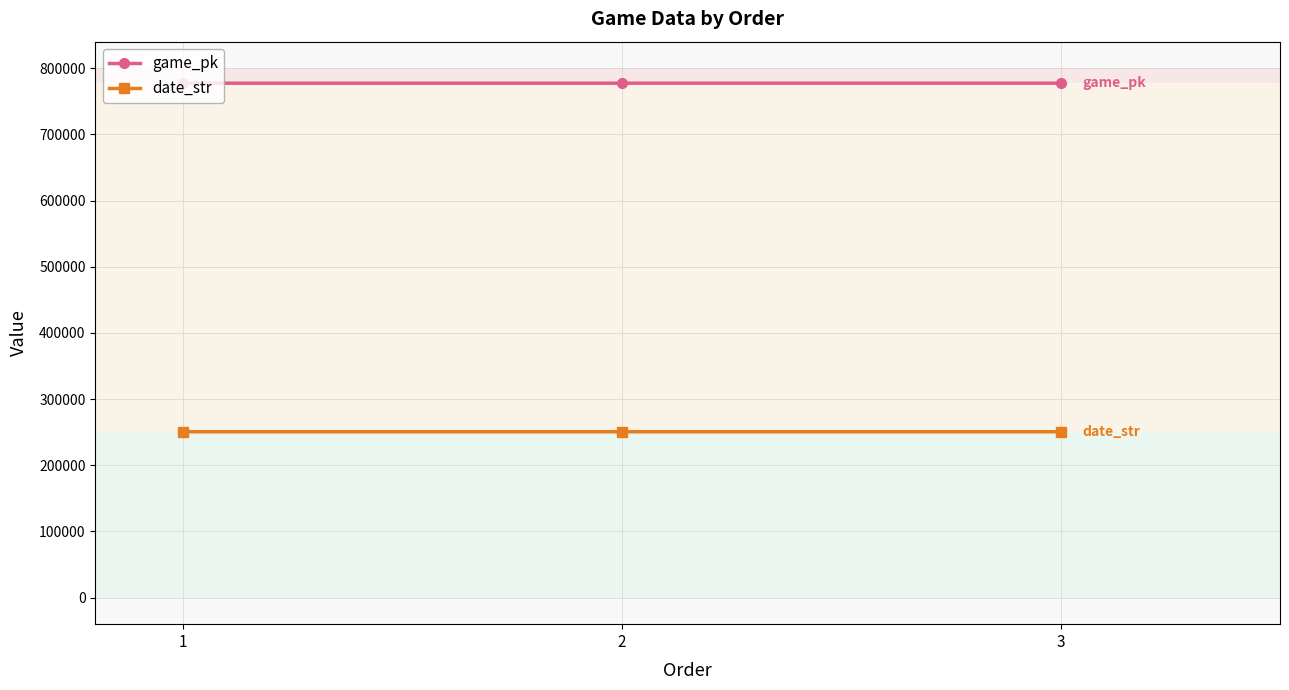

What is the average value of the date_str series?

250702